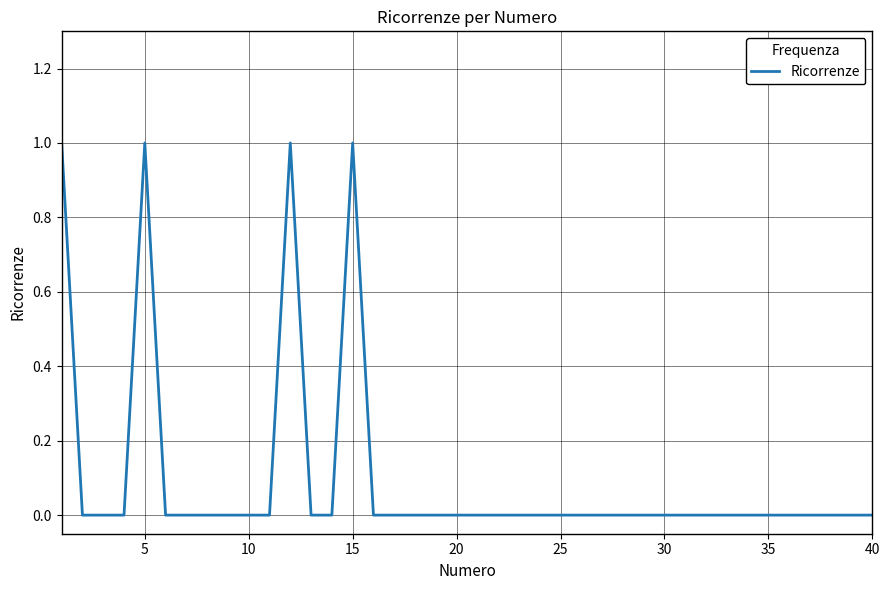

How many points are higher than both their immediate neighbors (excluding endpoints)?

3